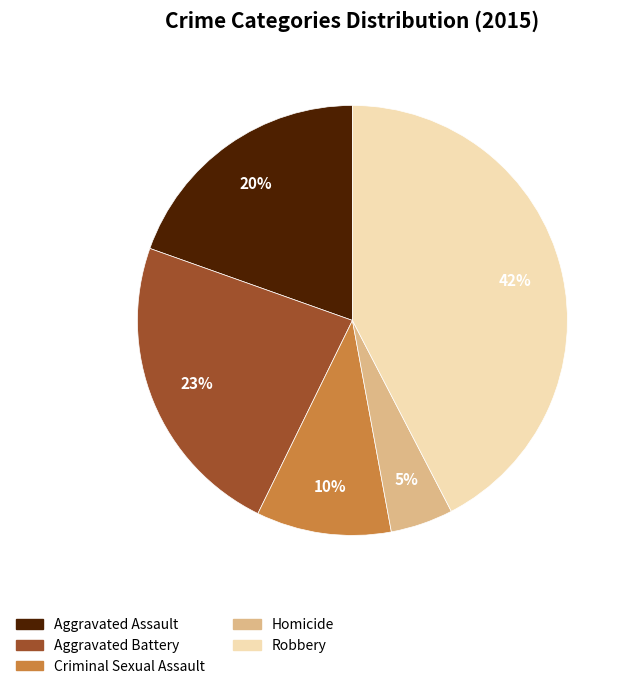

To the nearest percent, what is the combined percentage of Aggravated Battery and Homicide?

28%